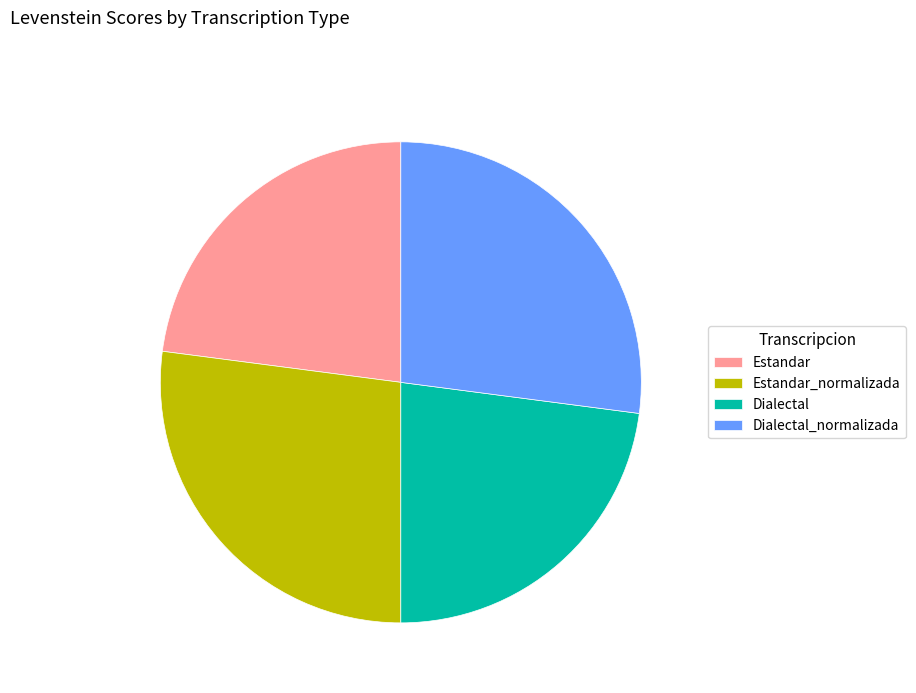

Which has a higher value, Estandar or Dialectal_normalizada?

Dialectal_normalizada